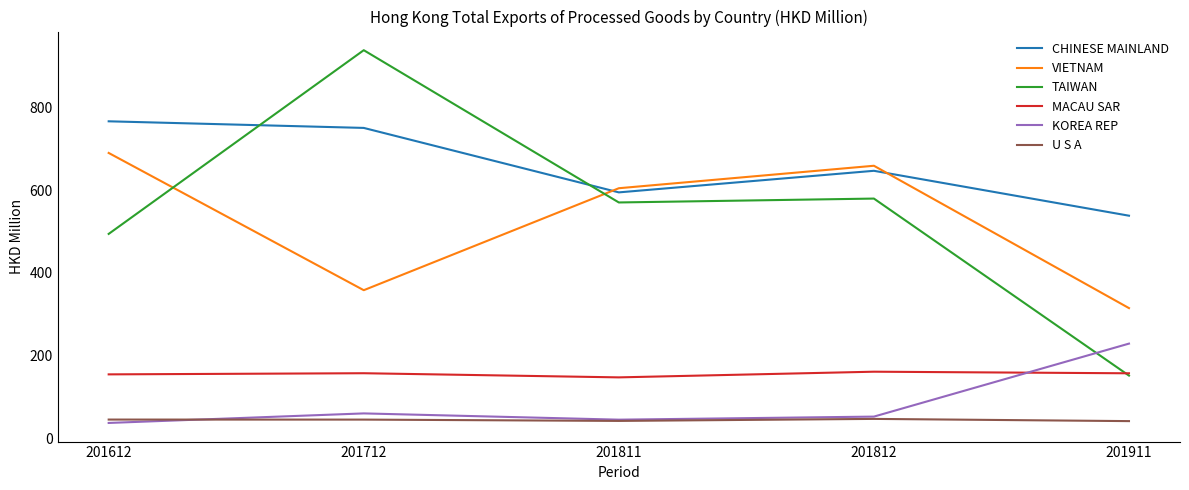

True or false: MACAU SAR and VIETNAM cross at least once.

False